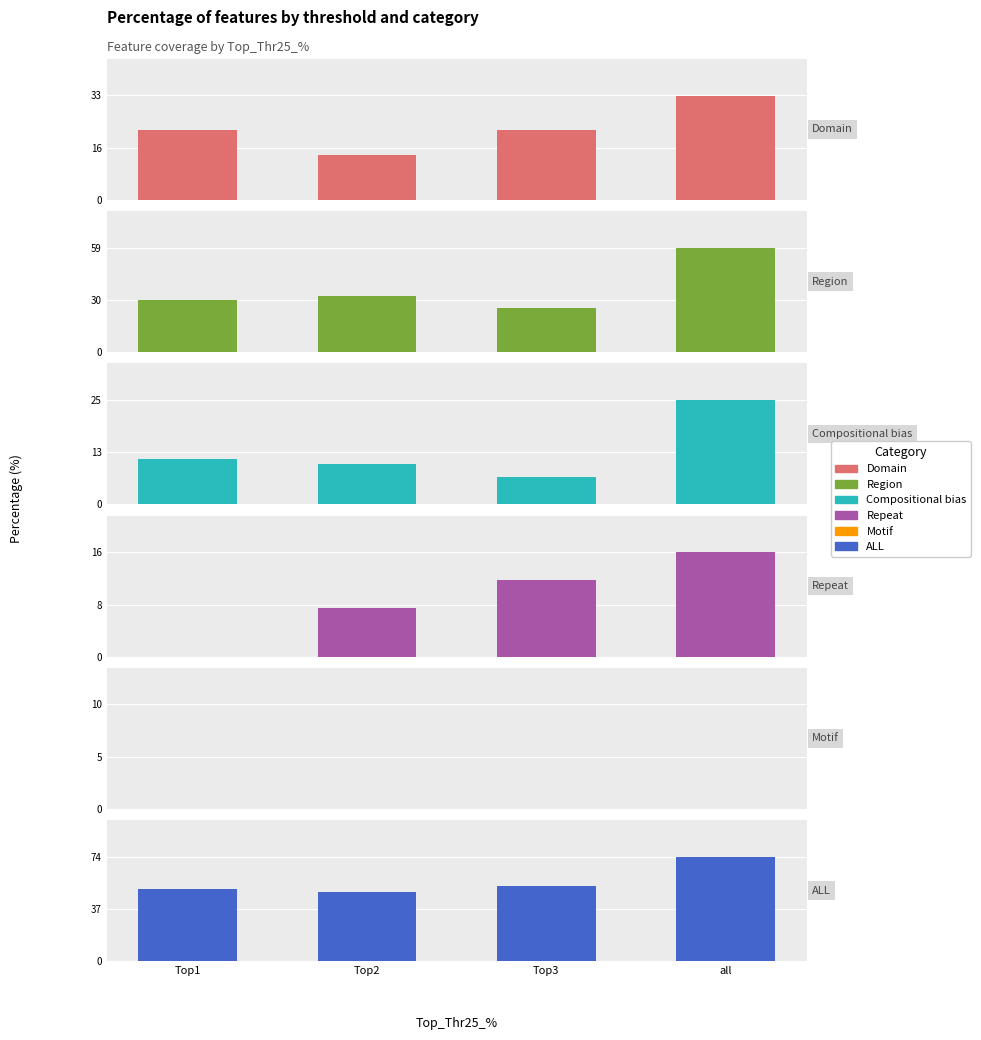

What is the highest value of the ALL series?

73.6